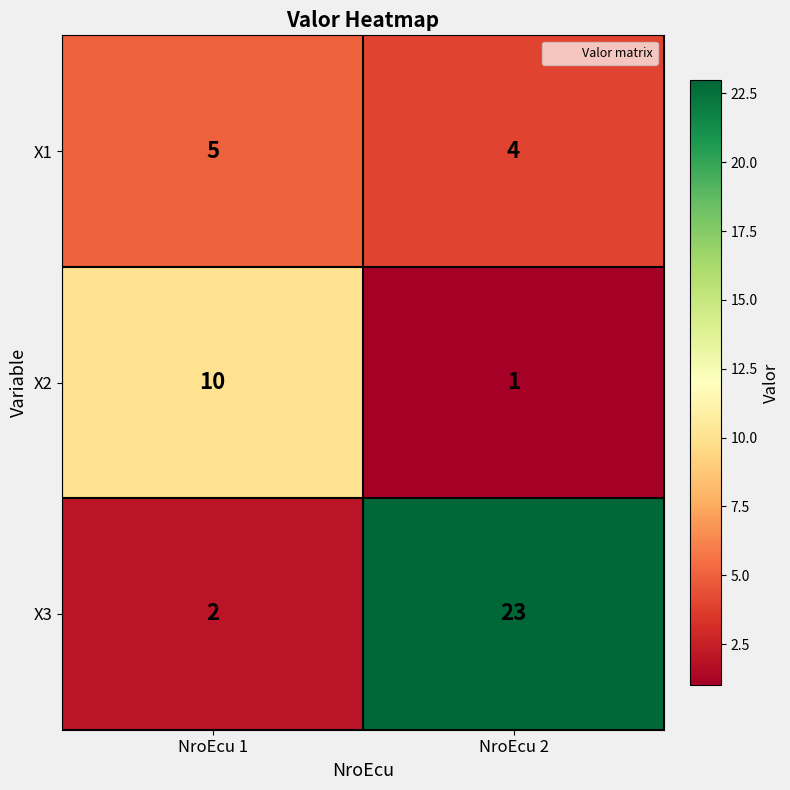

The value of X3 at NroEcu 1 is 3. True or false?

False